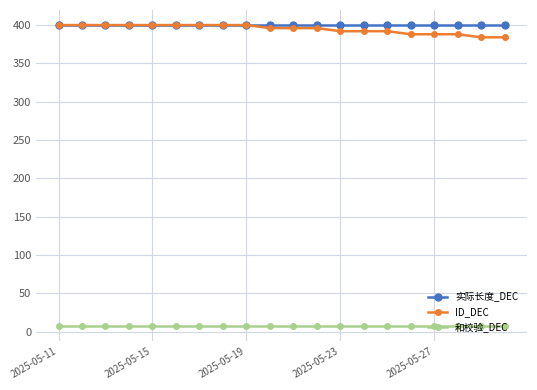

Count the number of categories in the chart.

20